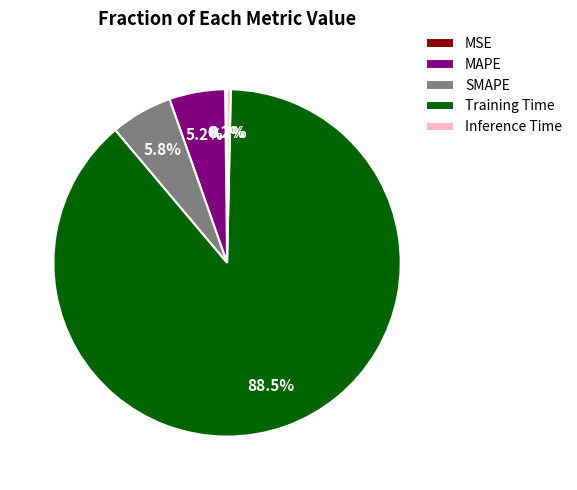

Which slice represents more than half of the pie?

Training Time